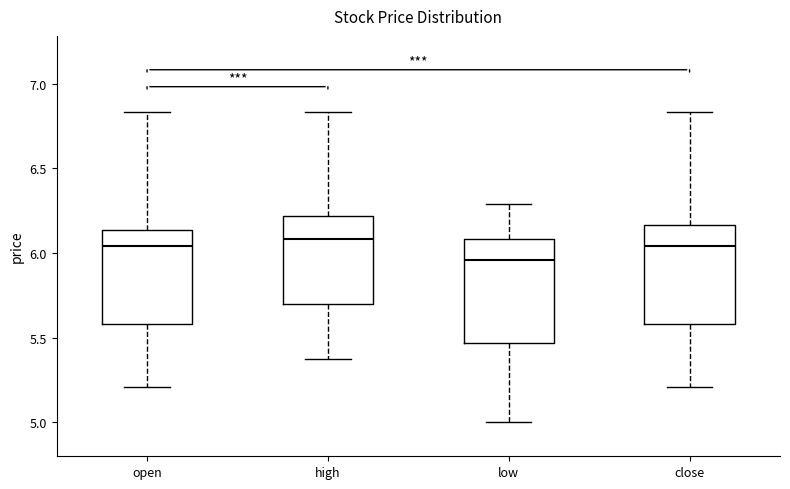

Reading left to right, read every box against the y-axis: the position of its median line, the range the box covers, and the ends of its whiskers. The values are not printed on the chart, so give them approximately, as read against the axis.

open: median 6.05, box 5.60 to 6.15, whiskers 5.20 to 6.85
high: median 6.10, box 5.70 to 6.20, whiskers 5.40 to 6.85
low: median 5.95, box 5.45 to 6.10, whiskers 5.00 to 6.30
close: median 6.05, box 5.60 to 6.15, whiskers 5.20 to 6.85